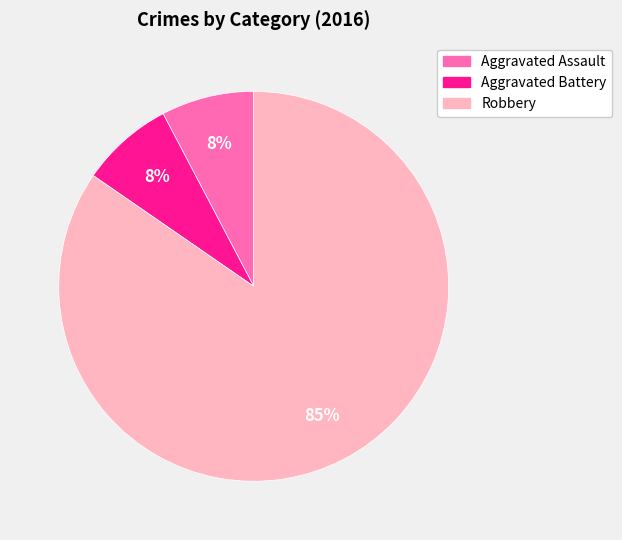

Which slice represents more than half of the pie?

Robbery